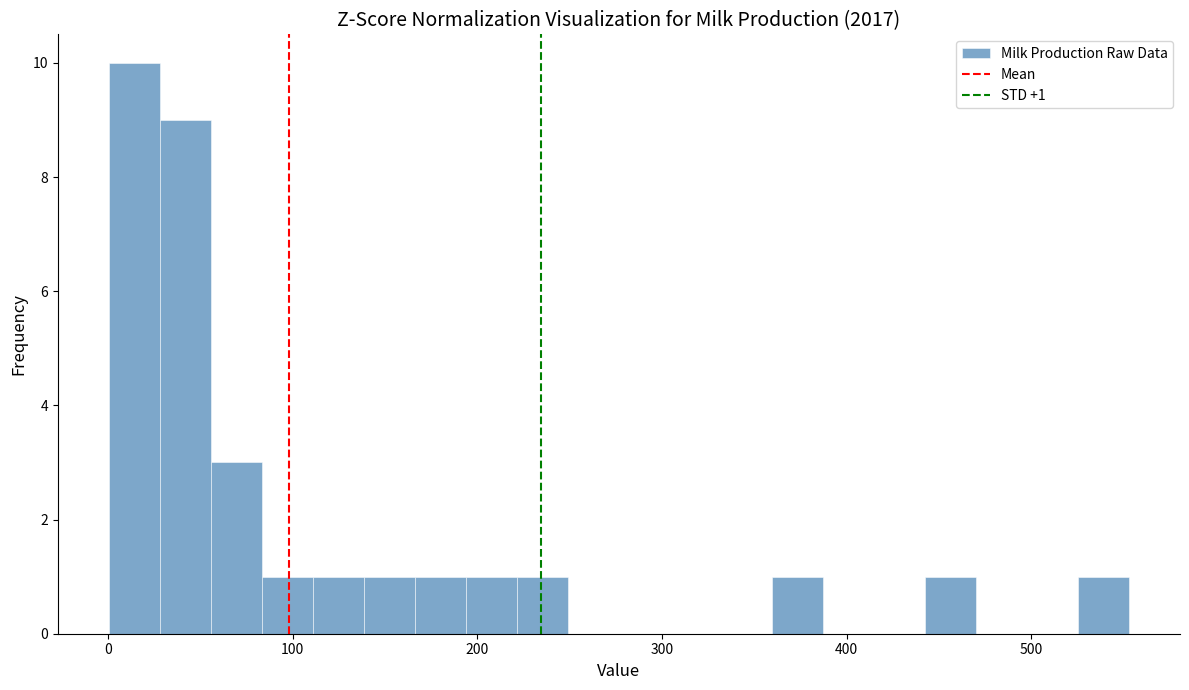

Read against the x-axis, roughly where is the centre of the tallest bar?

10